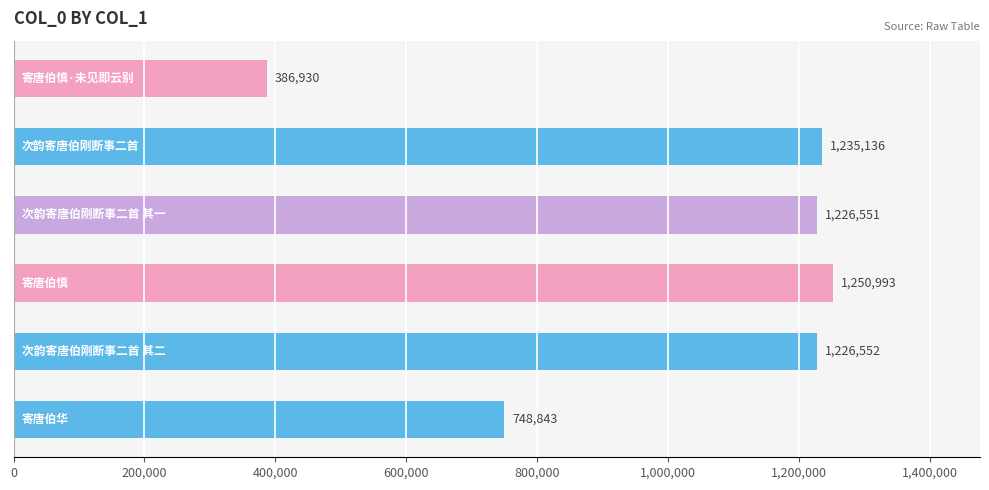

What is the greatest value displayed?

1250993